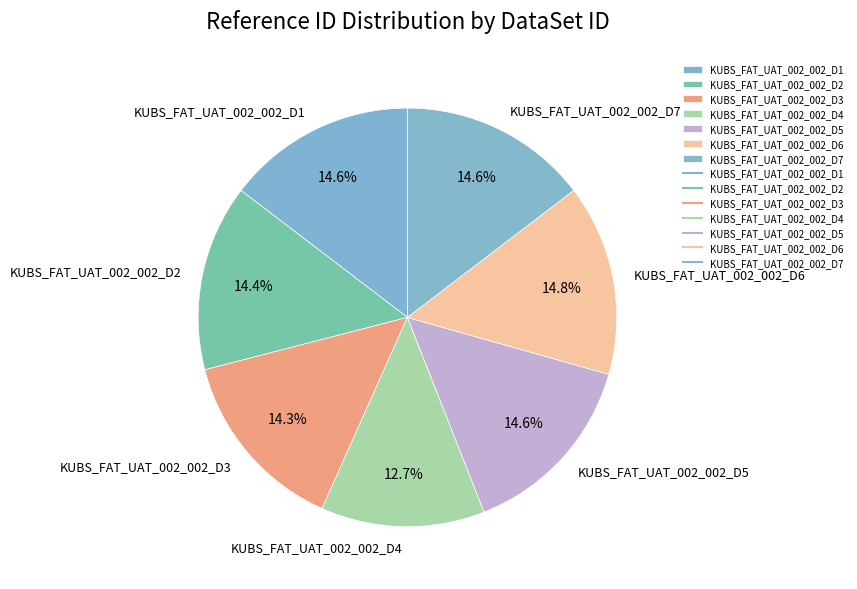

What is the smallest slice in the pie chart?

KUBS_FAT_UAT_002_002_D4